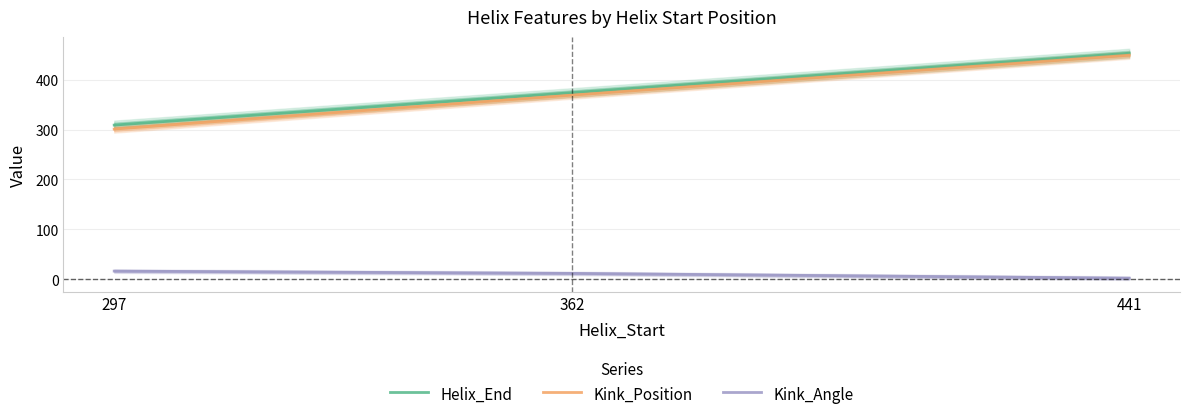

Which series has the largest range (max minus min)?

Kink_Position